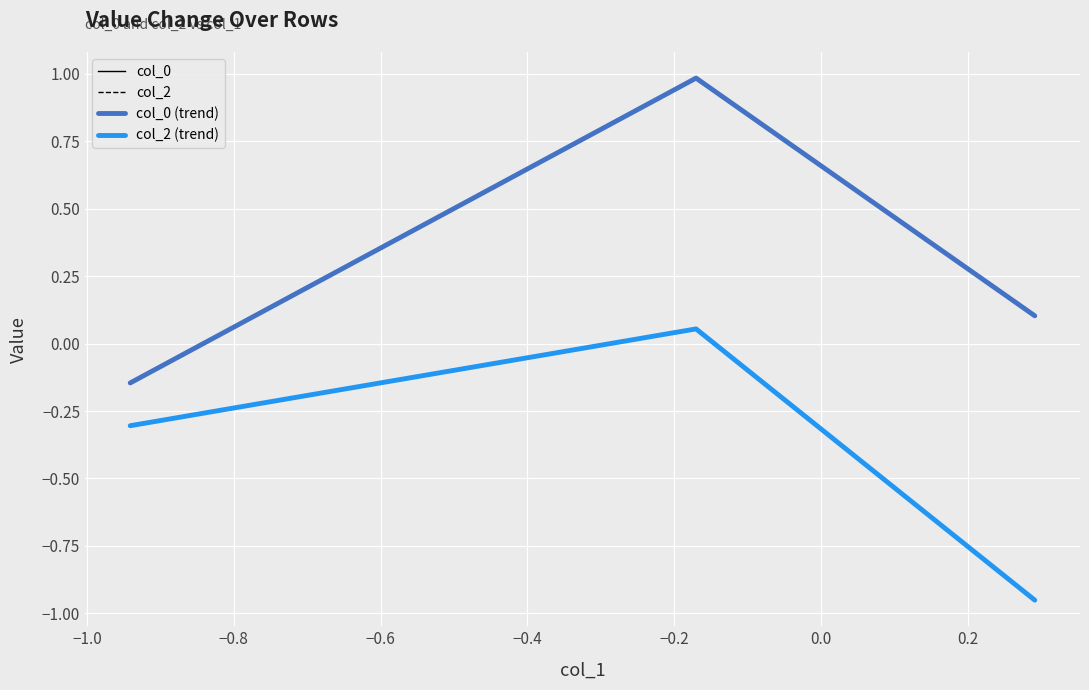

What is the sum of all col_2 (trend) values?

-1.2